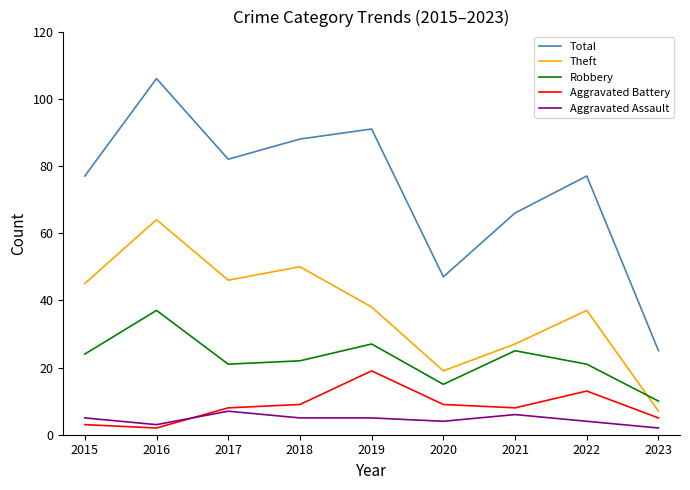

At which label does Total reach its peak?

2016